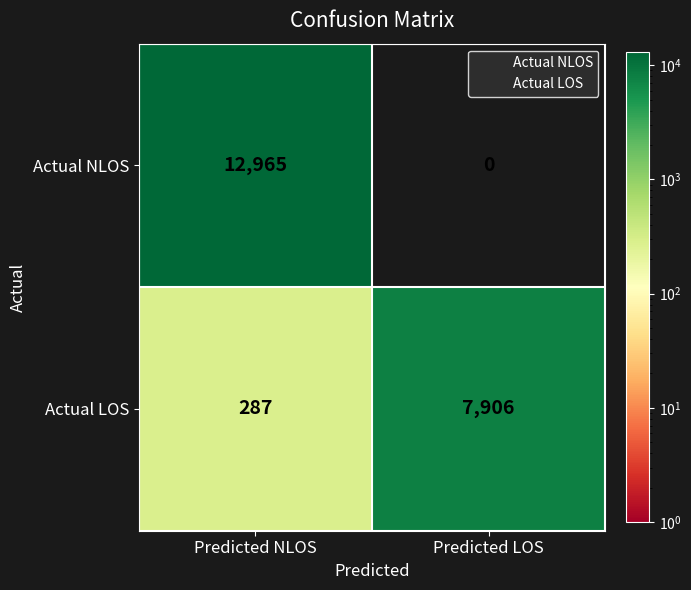

True or false: Actual LOS has a value of 159 at Predicted NLOS.

False